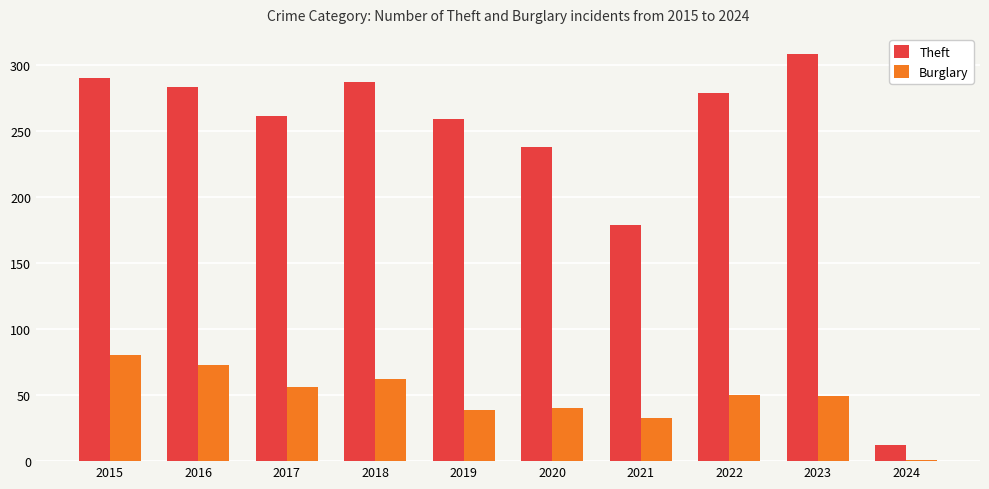

What is the difference between the maximum and minimum values in the Burglary series?

79